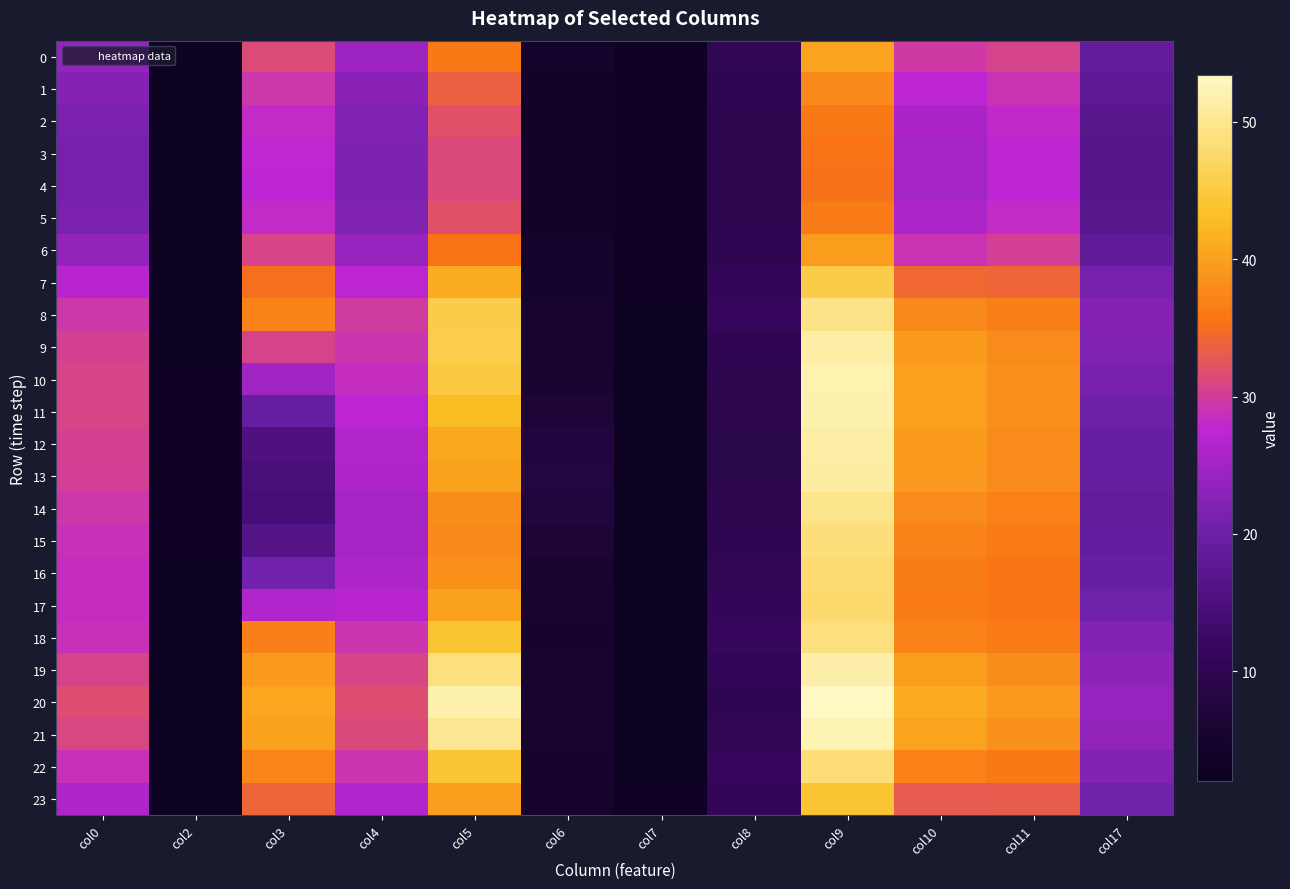

Reading left to right, list all the values displayed in this chart.

0: col0=24.0	col2=2.2	col3=31.4	col4=24.6	col5=36.0	col6=4.3	col7=3.1	col8=10.6	col9=40.3	col10=29.6	col11=30.7	col17=18.9
1: col0=22.5	col2=2.1	col3=29.5	col4=23.1	col5=33.6	col6=4.1	col7=3.2	col8=10.2	col9=37.7	col10=27.3	col11=29.1	col17=17.8
2: col0=21.4	col2=2.0	col3=28.3	col4=22.1	col5=31.9	col6=3.9	col7=3.3	col8=9.9	col9=36.0	col10=25.9	col11=28.0	col17=17.1
3: col0=21.0	col2=2.0	col3=27.8	col4=21.7	col5=31.3	col6=3.8	col7=3.3	col8=9.8	col9=35.4	col10=25.3	col11=27.6	col17=16.8
4: col0=20.9	col2=2.0	col3=27.7	col4=21.6	col5=31.1	col6=3.8	col7=3.3	col8=9.8	col9=35.3	col10=25.2	col11=27.6	col17=16.8
5: col0=21.4	col2=2.0	col3=28.3	col4=22.1	col5=32.0	col6=3.9	col7=3.3	col8=9.8	col9=36.2	col10=25.9	col11=28.1	col17=17.1
6: col0=23.5	col2=2.1	col3=30.7	col4=24.0	col5=35.5	col6=4.2	col7=3.1	col8=10.2	col9=39.6	col10=28.9	col11=30.3	col17=18.4
7: col0=27.1	col2=2.3	col3=35.1	col4=27.5	col5=41.3	col6=4.9	col7=2.9	col8=11.2	col9=45.5	col10=34.2	col11=34.0	col17=21.0
8: col0=29.4	col2=2.4	col3=37.1	col4=29.7	col5=45.4	col6=5.3	col7=2.7	col8=11.4	col9=49.5	col10=37.7	col11=36.6	col17=22.5
9: col0=30.4	col2=2.7	col3=30.6	col4=29.3	col5=45.7	col6=5.5	col7=2.6	col8=10.4	col9=51.4	col10=39.4	col11=37.9	col17=21.9
10: col0=30.8	col2=2.9	col3=24.8	col4=28.5	col5=44.8	col6=6.2	col7=2.6	col8=9.8	col9=52.1	col10=39.9	col11=38.3	col17=21.2
11: col0=30.8	col2=3.1	col3=19.2	col4=27.4	col5=42.8	col6=7.0	col7=2.6	col8=9.5	col9=51.9	col10=39.8	col11=38.2	col17=20.2
12: col0=30.5	col2=3.2	col3=15.6	col4=26.4	col5=40.8	col6=7.7	col7=2.6	col8=9.4	col9=51.5	col10=39.4	col11=37.9	col17=19.4
13: col0=30.3	col2=3.2	col3=14.7	col4=26.1	col5=40.1	col6=7.9	col7=2.6	col8=9.4	col9=51.2	col10=39.2	col11=37.8	col17=19.2
14: col0=29.4	col2=3.1	col3=14.6	col4=25.5	col5=38.0	col6=7.6	col7=2.7	col8=9.9	col9=49.7	col10=37.8	col11=36.8	col17=18.8
15: col0=28.8	col2=3.0	col3=16.4	col4=25.5	col5=37.5	col6=7.0	col7=2.8	col8=10.2	col9=48.7	col10=37.0	col11=36.2	col17=18.9
16: col0=28.4	col2=2.8	col3=20.6	col4=26.0	col5=38.4	col6=6.1	col7=2.8	col8=10.6	col9=48.0	col10=36.4	col11=35.7	col17=19.5
17: col0=28.3	col2=2.6	col3=26.6	col4=27.1	col5=40.1	col6=5.3	col7=2.8	col8=11.0	col9=47.9	col10=36.3	col11=35.6	col17=20.4
18: col0=28.9	col2=2.4	col3=36.6	col4=29.2	col5=44.1	col6=5.2	col7=2.8	col8=11.6	col9=48.8	col10=37.1	col11=36.2	col17=22.1
19: col0=30.6	col2=2.5	col3=39.4	col4=30.8	col5=48.9	col6=5.5	col7=2.6	col8=10.7	col9=51.7	col10=39.6	col11=38.1	col17=23.3
20: col0=31.6	col2=2.6	col3=40.7	col4=31.7	col5=51.9	col6=5.8	col7=2.5	col8=10.1	col9=53.4	col10=41.1	col11=39.2	col17=23.9
21: col0=31.1	col2=2.5	col3=40.0	col4=31.3	col5=50.1	col6=5.7	col7=2.5	col8=10.6	col9=52.4	col10=40.2	col11=38.5	col17=23.6
22: col0=28.8	col2=2.4	col3=37.2	col4=29.3	col5=44.2	col6=5.2	col7=2.7	col8=11.6	col9=48.6	col10=36.9	col11=36.0	col17=22.2
23: col0=26.2	col2=2.2	col3=34.0	col4=26.6	col5=39.7	col6=4.7	col7=3.0	col8=11.0	col9=44.1	col10=33.0	col11=33.2	col17=20.3